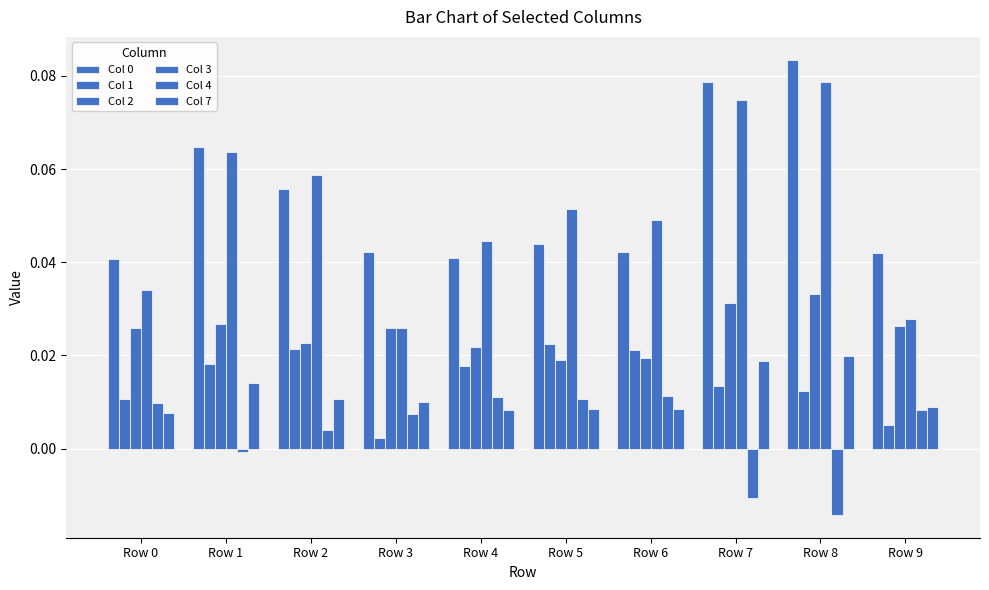

Count the number of data series in this chart.

6